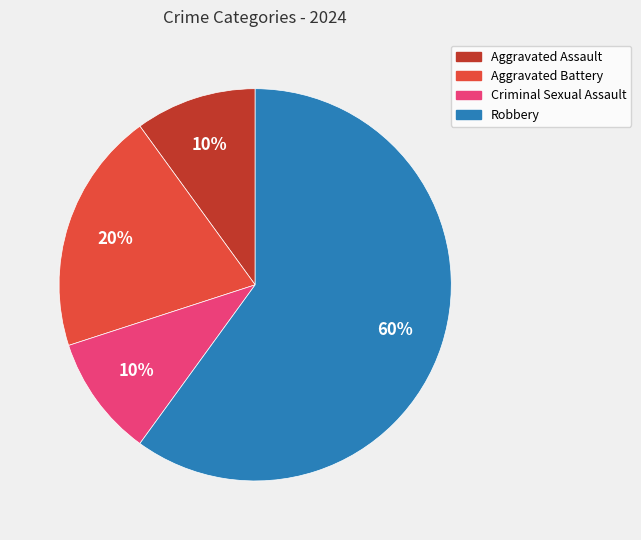

What is the majority slice?

Robbery